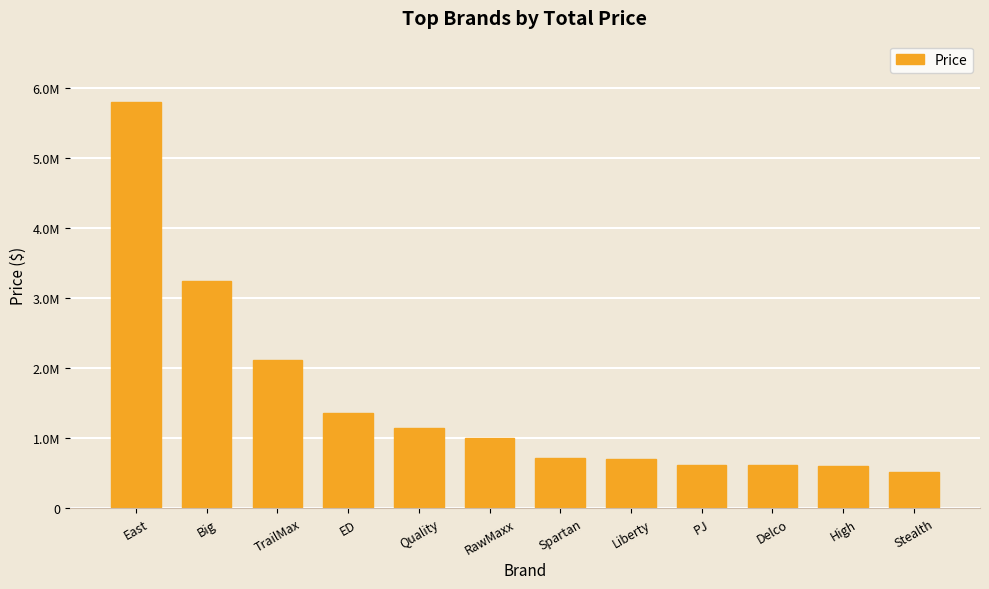

What position from the right is East?

12